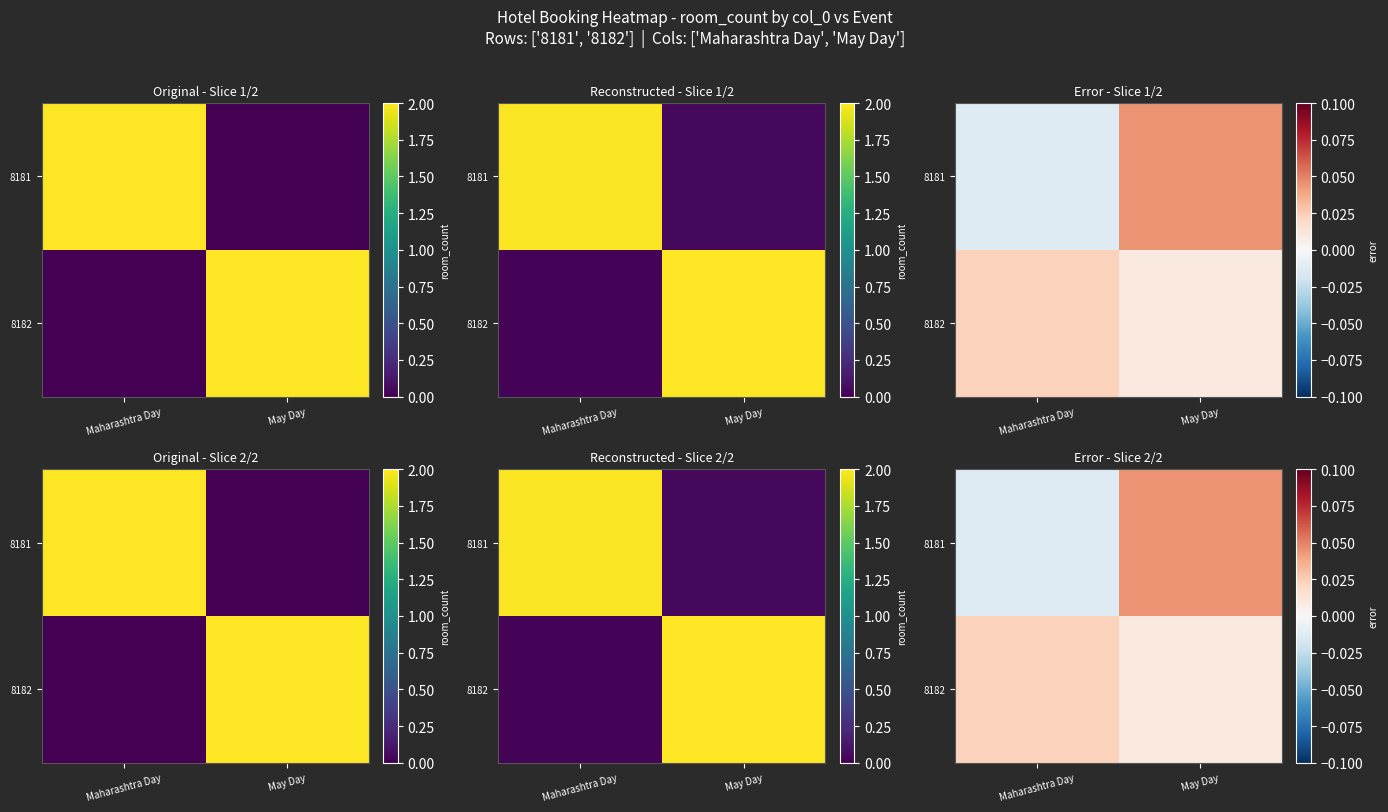

The 8182 series shows 0.0 at May Day. True or false?

False